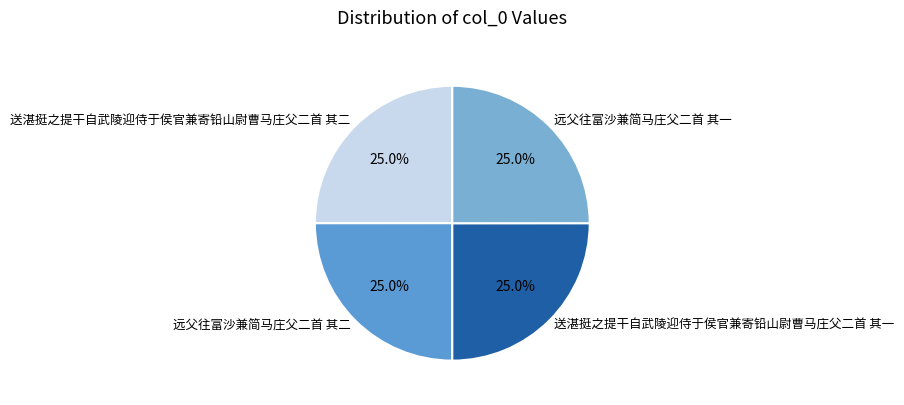

Does any single category account for the majority?

No